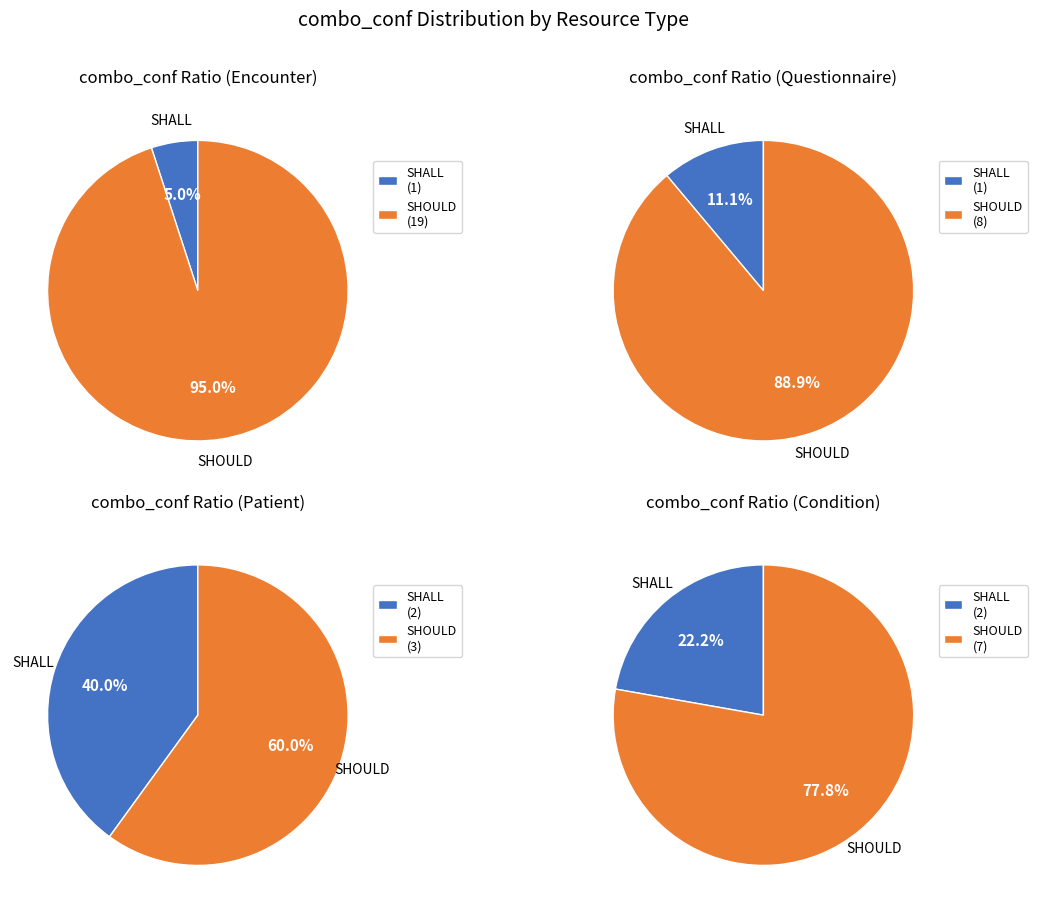

How many slices are in this pie chart?

2